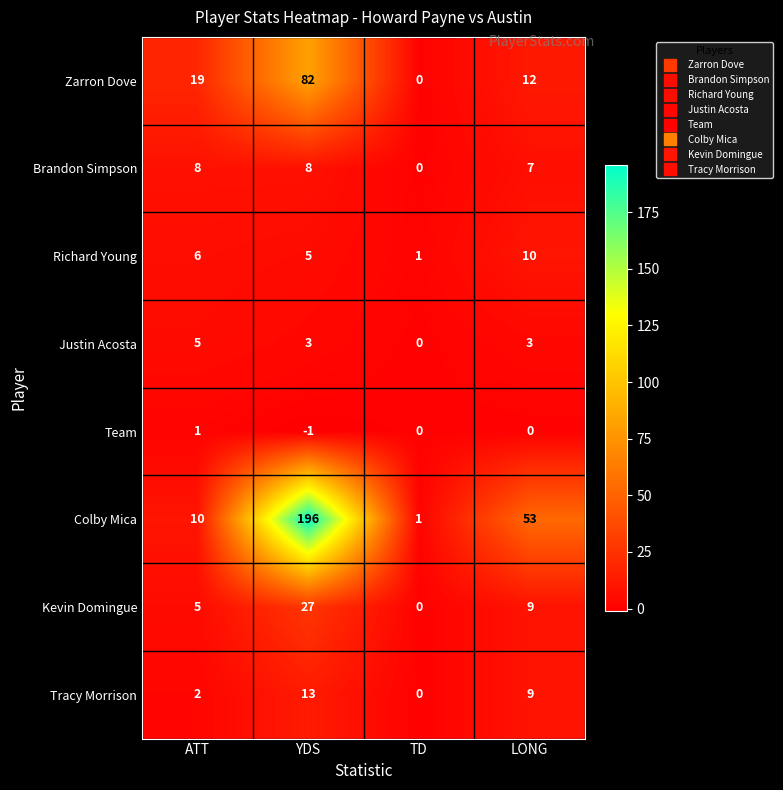

Where is Richard Young nearest to the value 5?

YDS